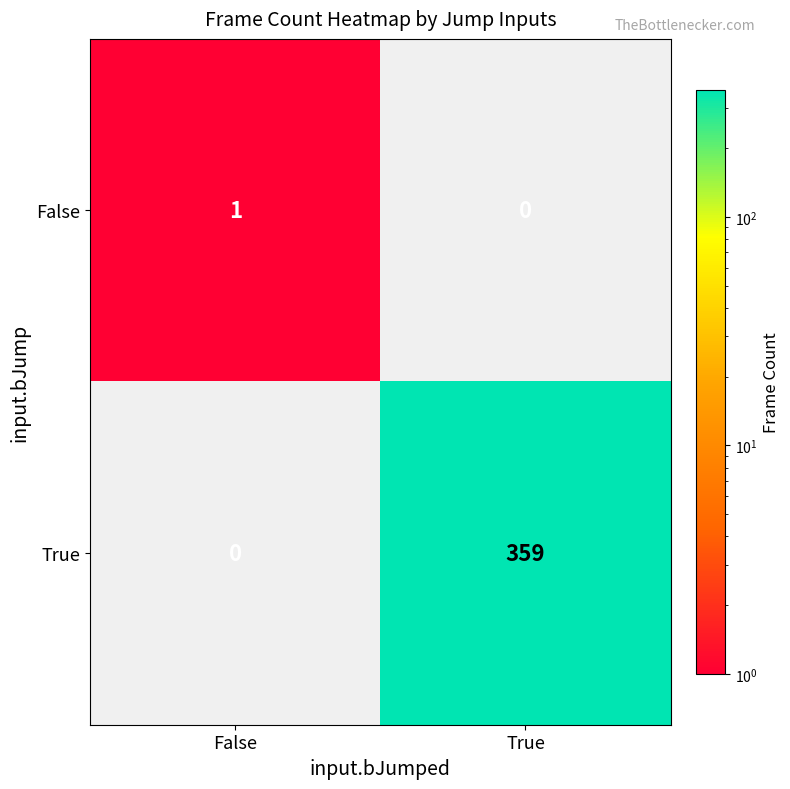

Which series changed the most between False and True?

True